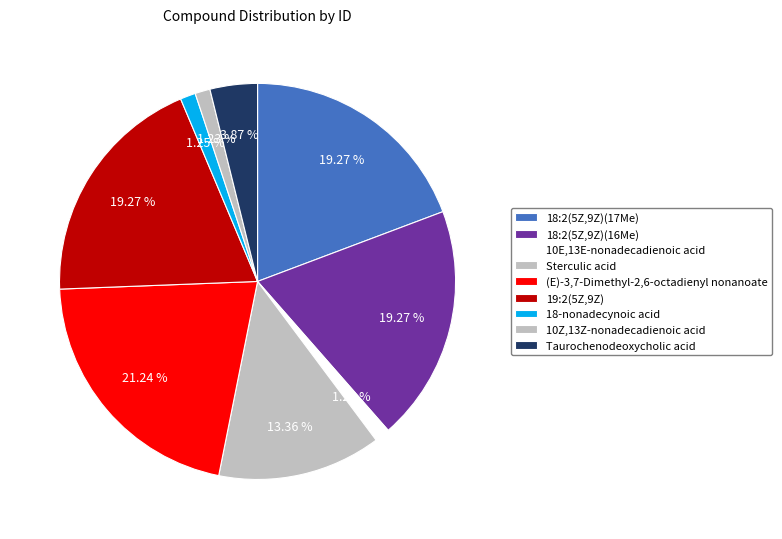

True or false: Taurochenodeoxycholic acid accounts for 4% of the total.

True